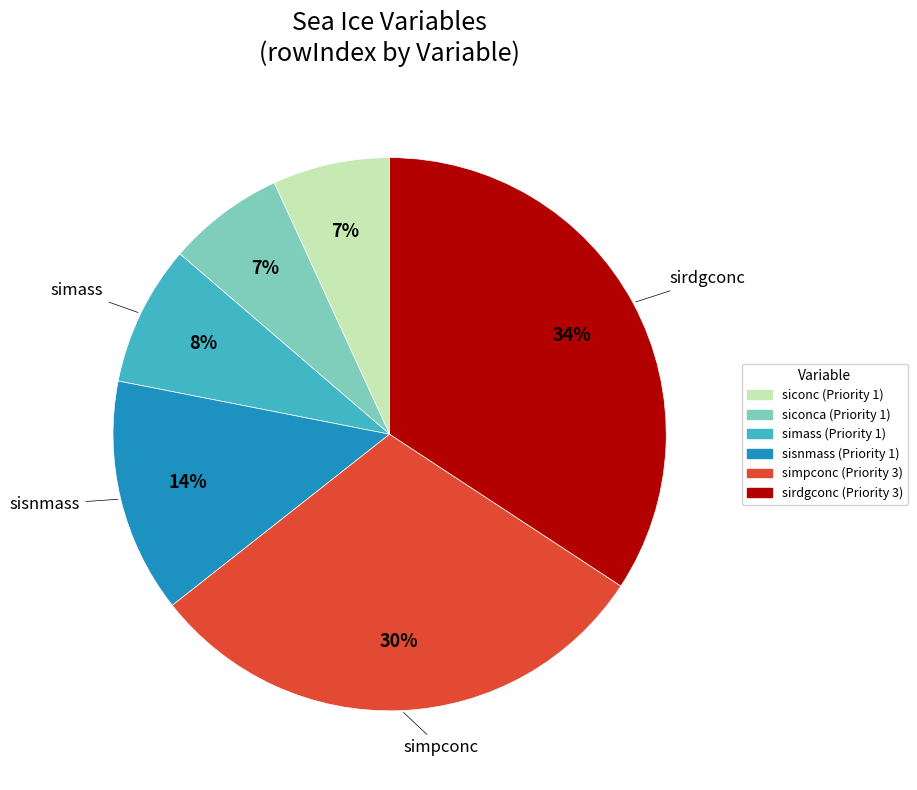

Does any single category account for the majority?

No